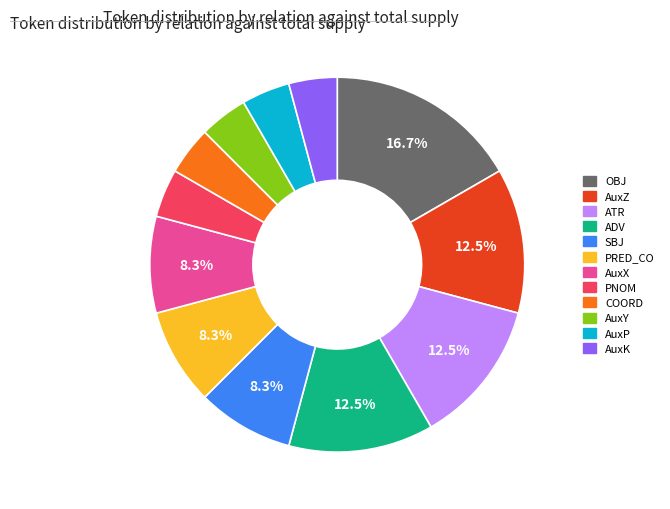

Is there any slice that represents more than half of the pie?

No